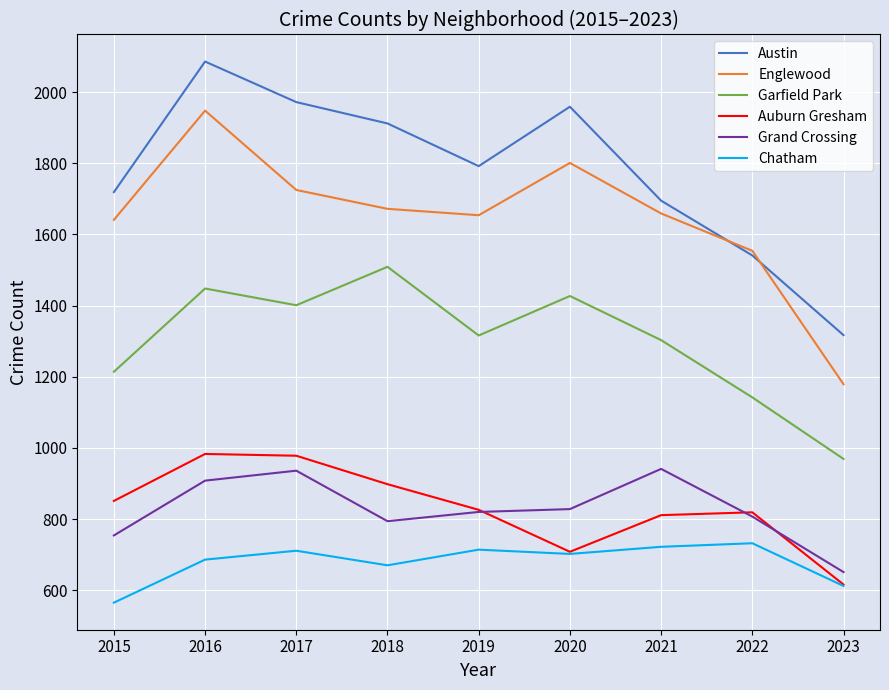

Is the value of Garfield Park at 2015 greater than the value of Englewood at 2021?

No